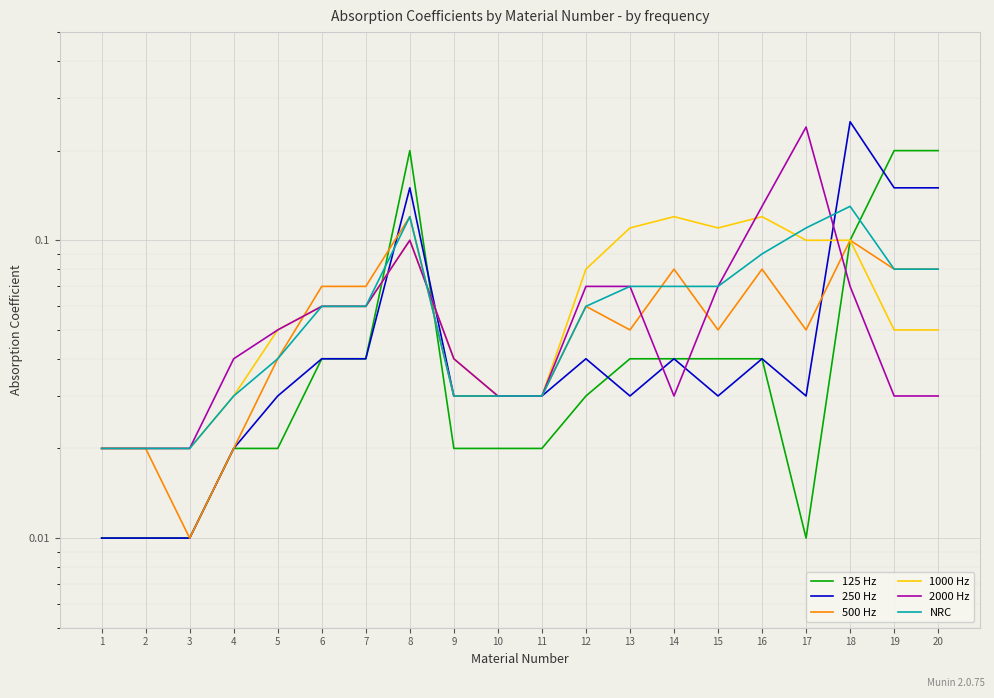

How many lines are shown in the chart?

6